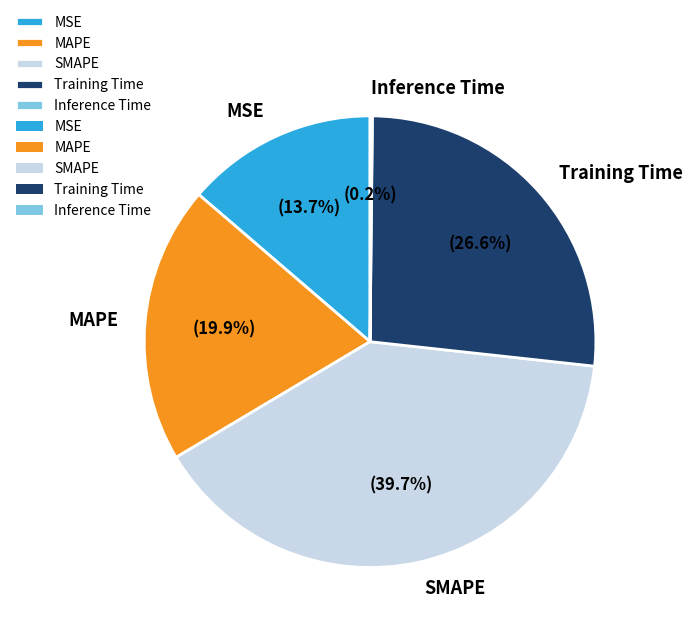

What is the largest slice in the pie chart?

SMAPE